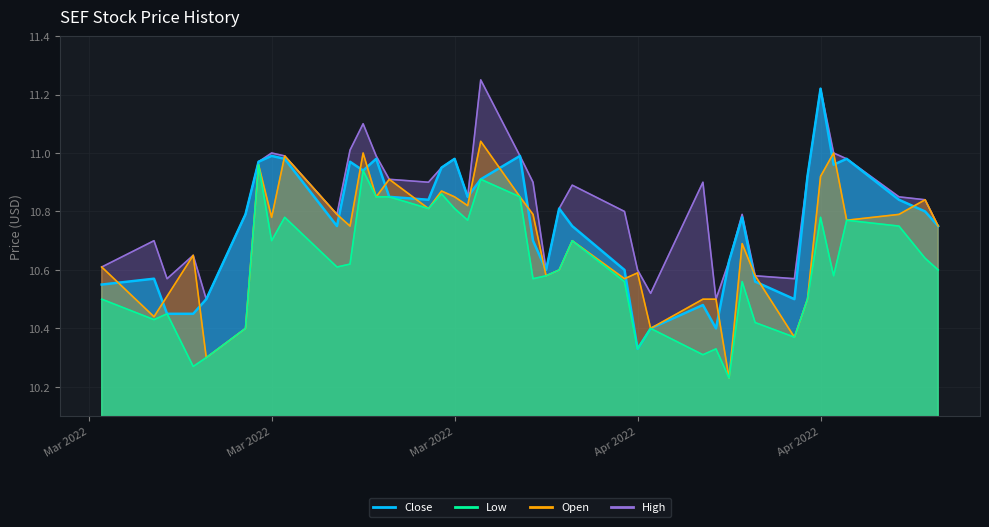

What is the difference between the Low values at 6 and 31?

0.3